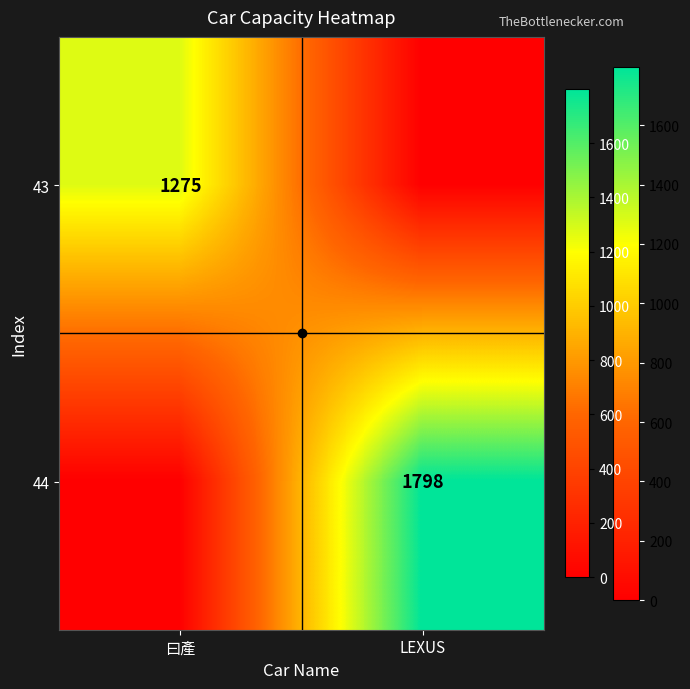

Is the value of 43 at 曰產 greater than the value of 44 at LEXUS?

No